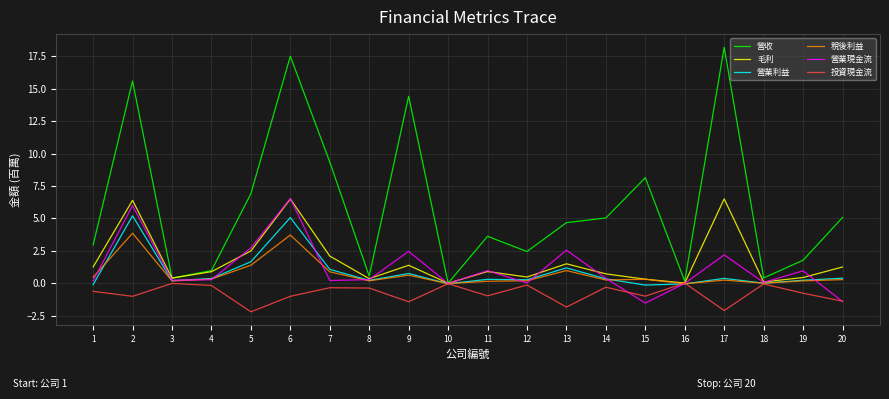

Which series has the widest spread of values?

營收